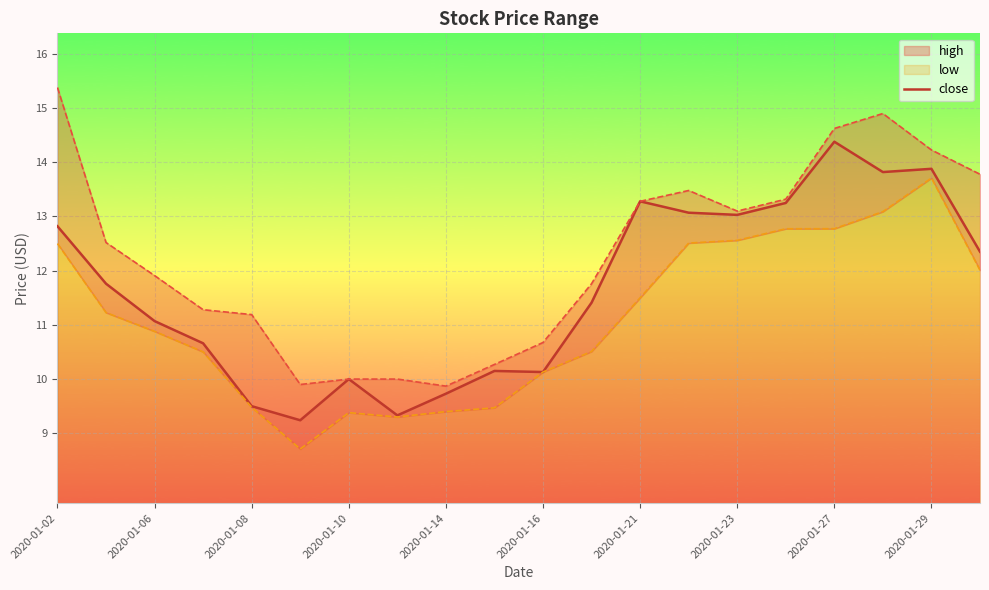

How many categories are shown in the chart?

20